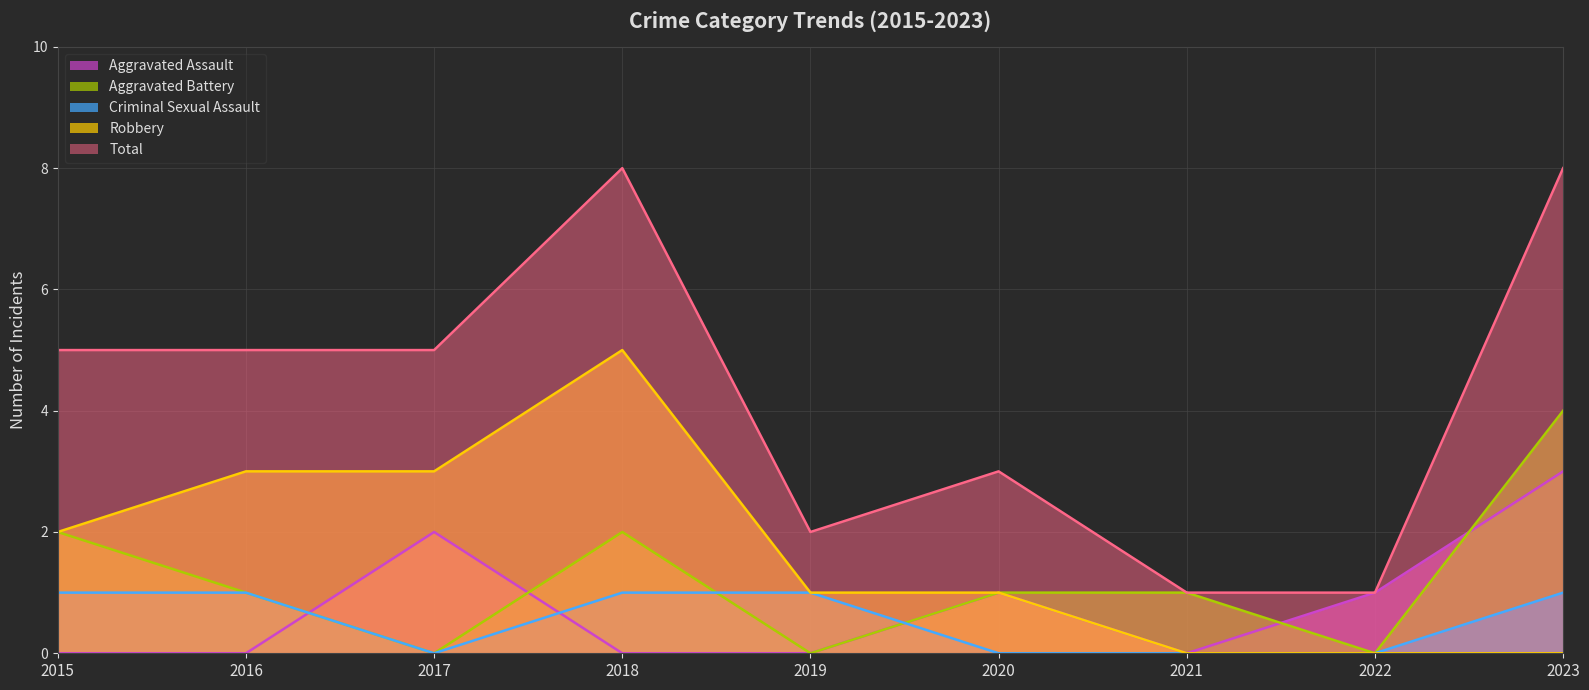

What is the difference between the second highest and second lowest values in the Total series?

7